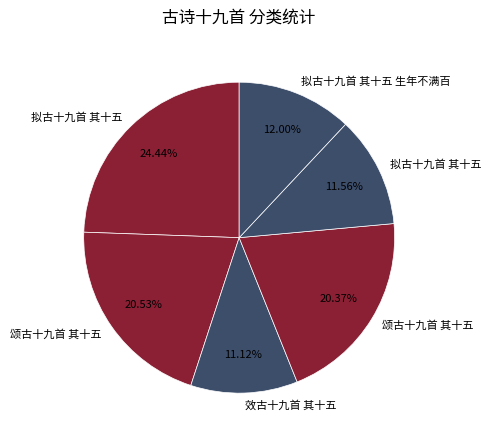

How many segments does this pie chart have?

6